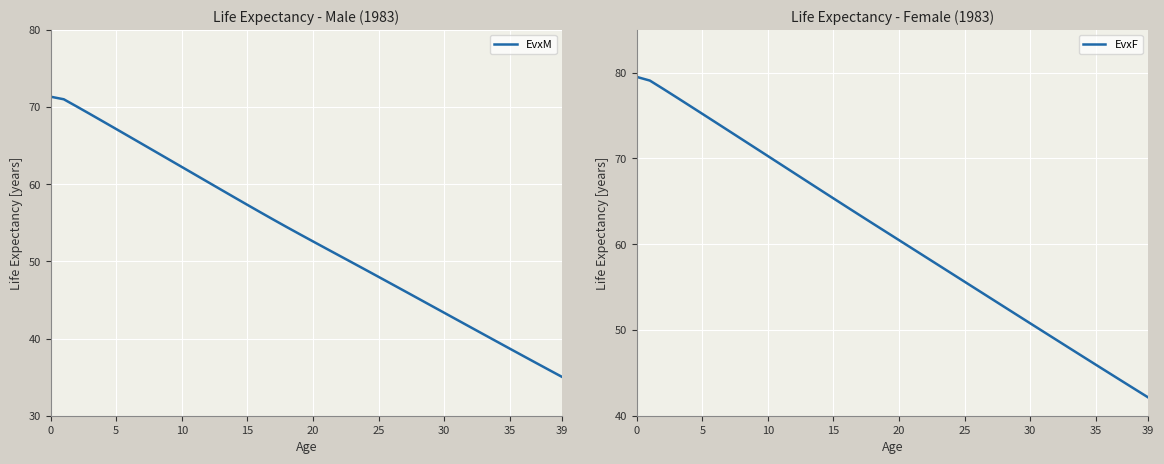

Which category has the lowest value across all series?

39